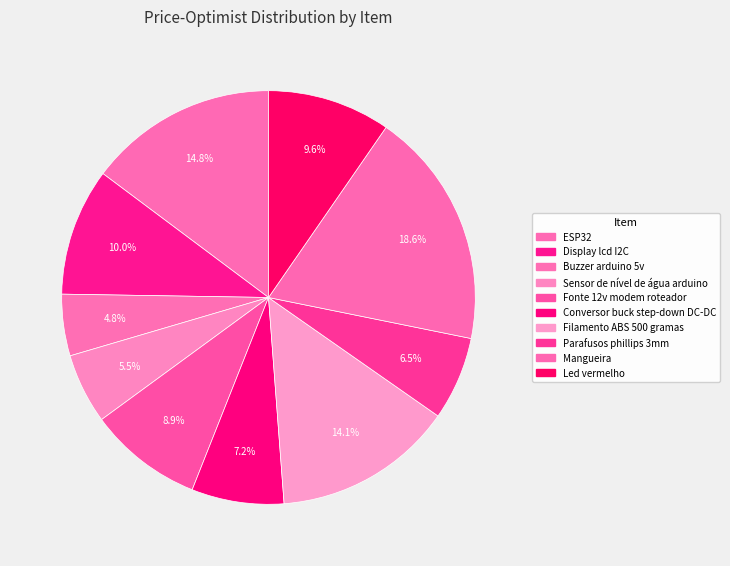

To the nearest percent, what percentage of the pie is Sensor de nível de água arduino?

5%